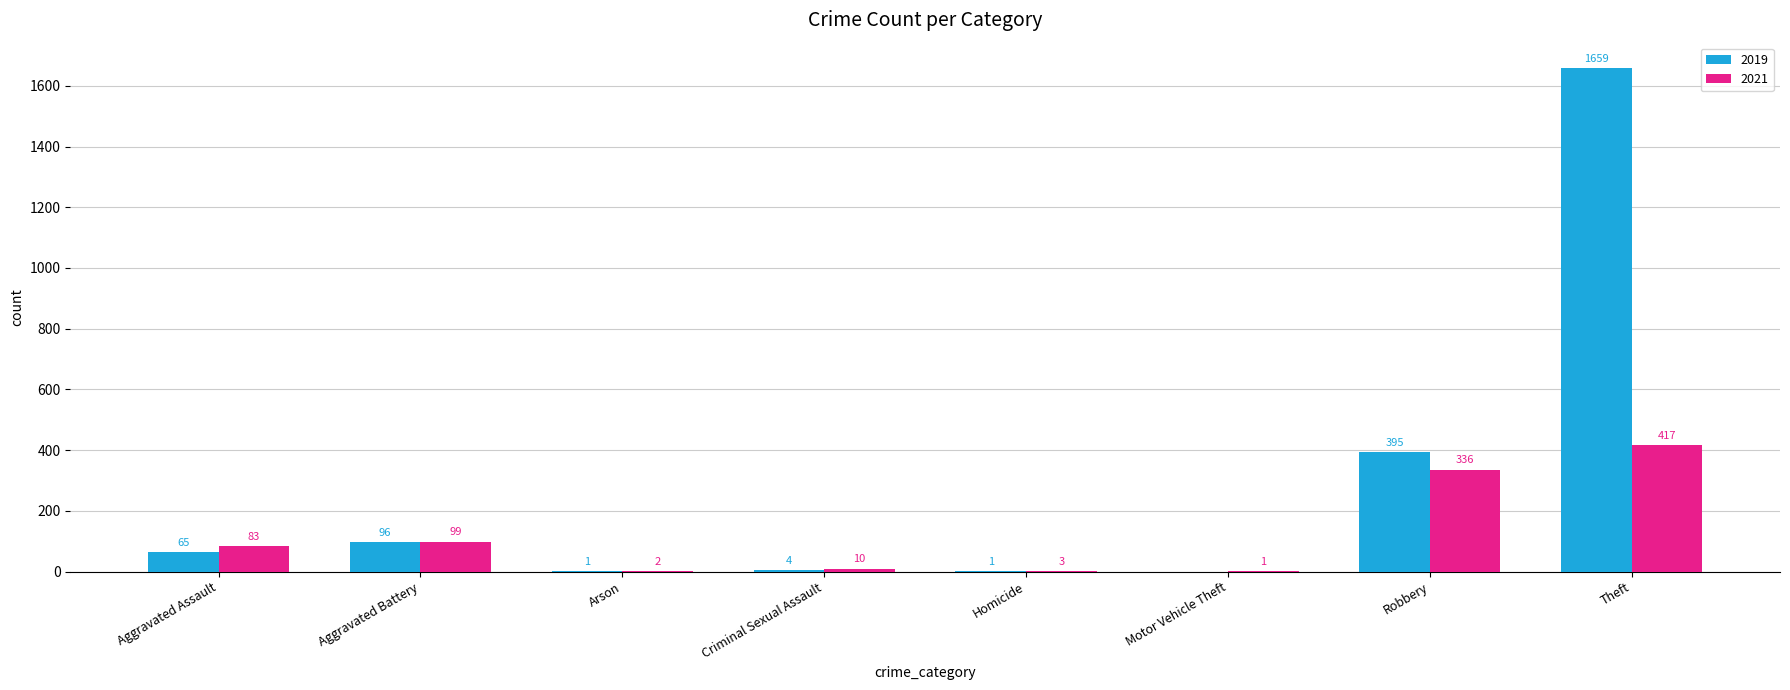

Reading left to right, transcribe all the data shown in this chart.

2019: Aggravated Assault=65	Aggravated Battery=96	Arson=1	Criminal Sexual Assault=4	Homicide=1	Motor Vehicle Theft=0	Robbery=395	Theft=1659
2021: Aggravated Assault=83	Aggravated Battery=99	Arson=2	Criminal Sexual Assault=10	Homicide=3	Motor Vehicle Theft=1	Robbery=336	Theft=417